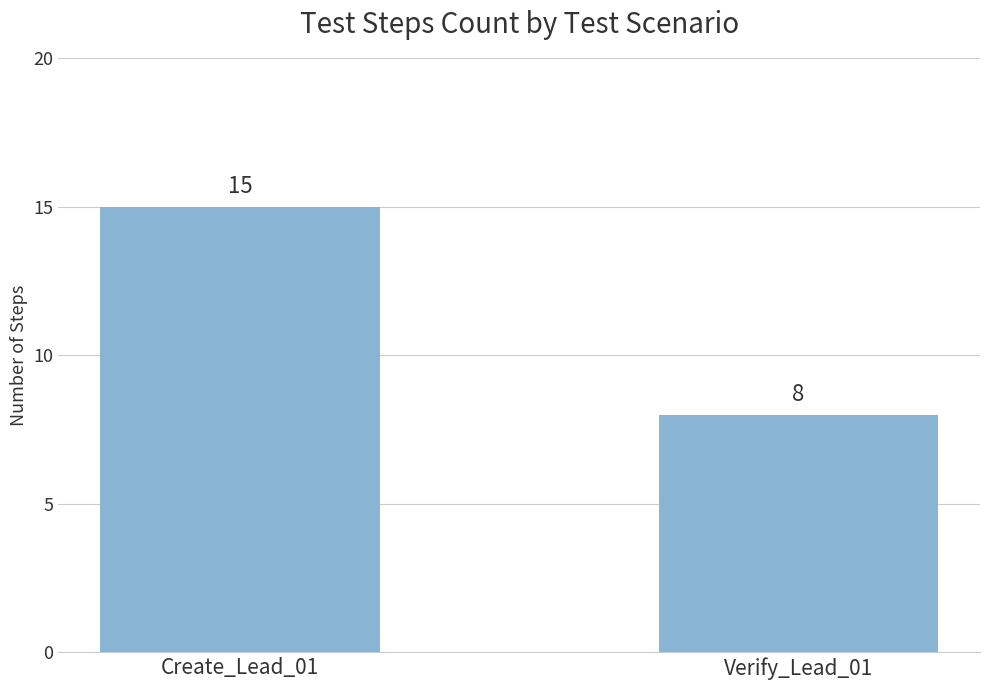

List the labels in order of value, largest first.

Create_Lead_01, Verify_Lead_01